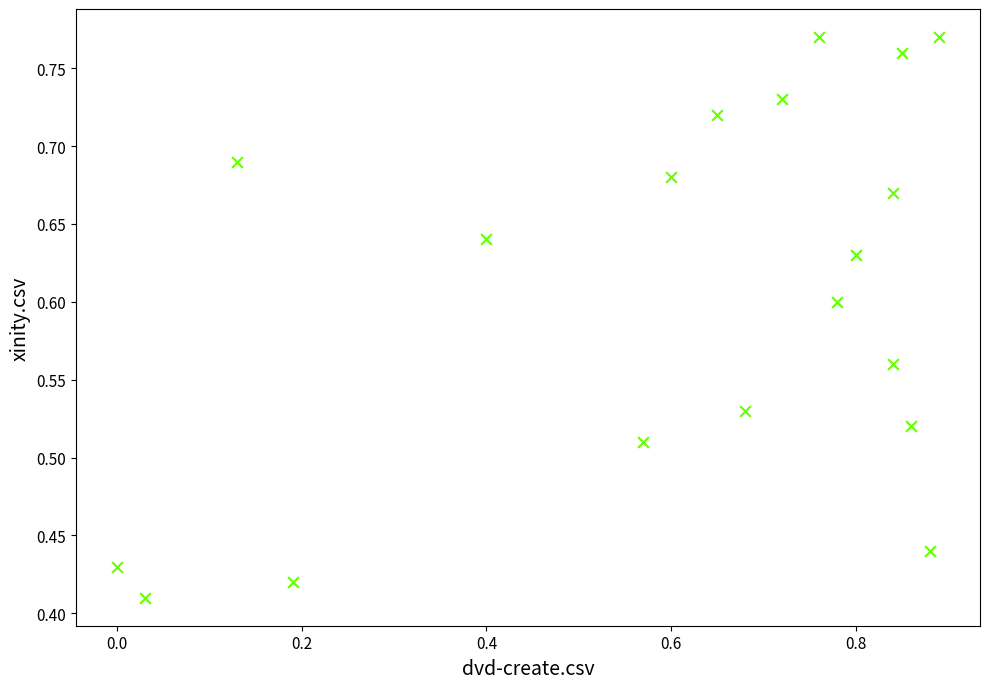

What is the range of X values (max minus min)?

0.9